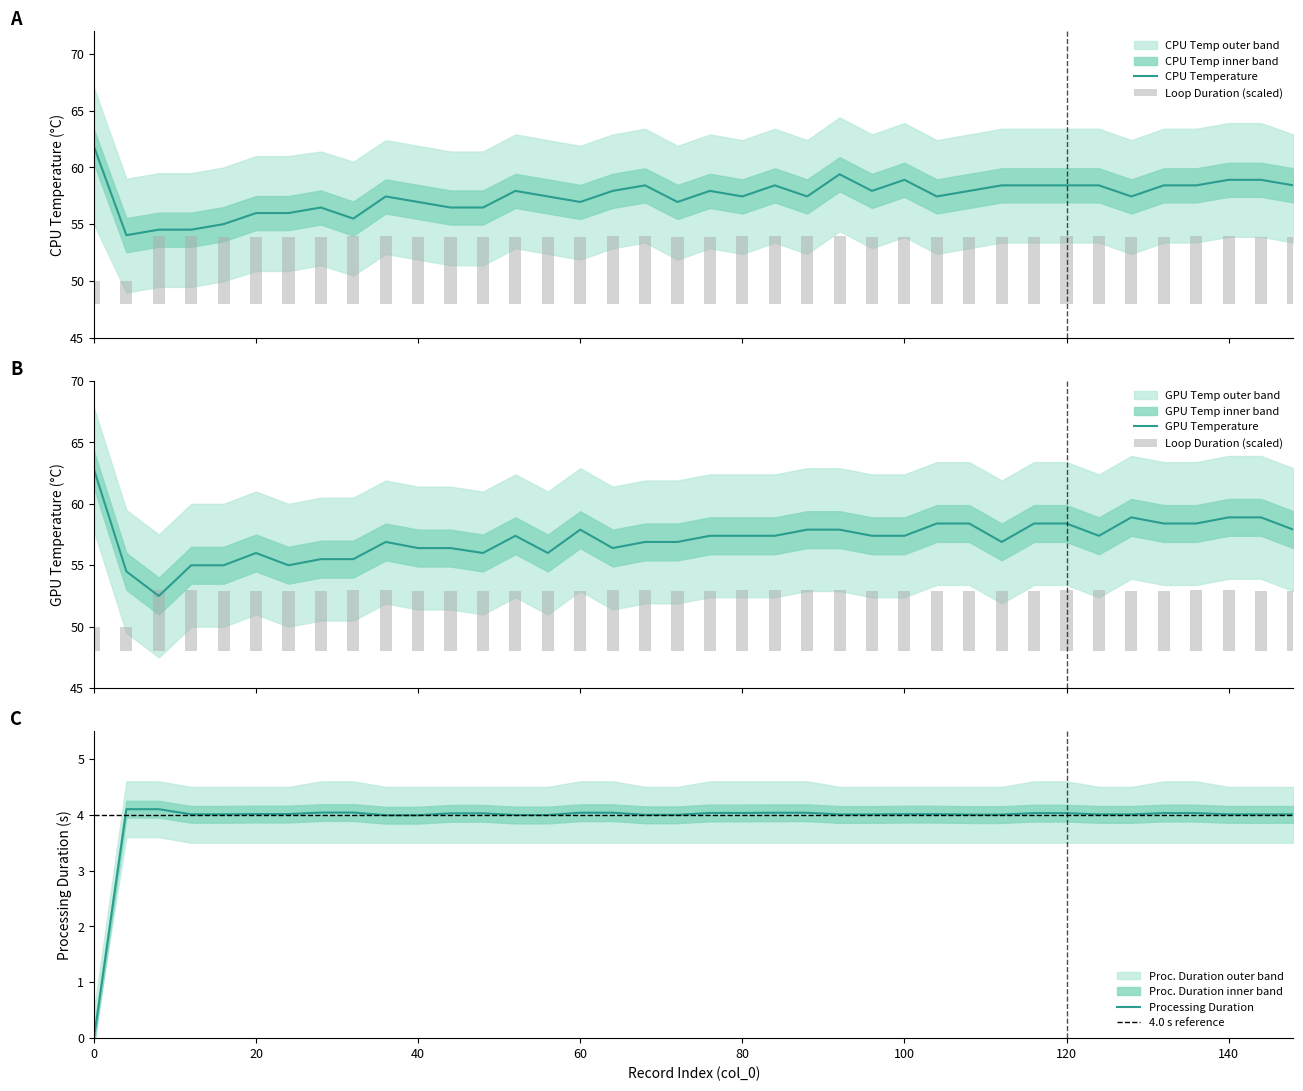

Is it true that Processing Duration equals 6.4 at 20?

False